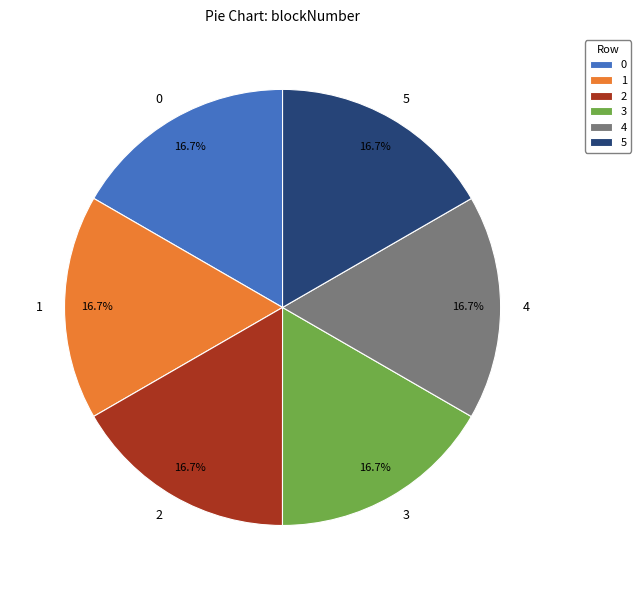

To the nearest percent, what portion does 0 represent?

17%